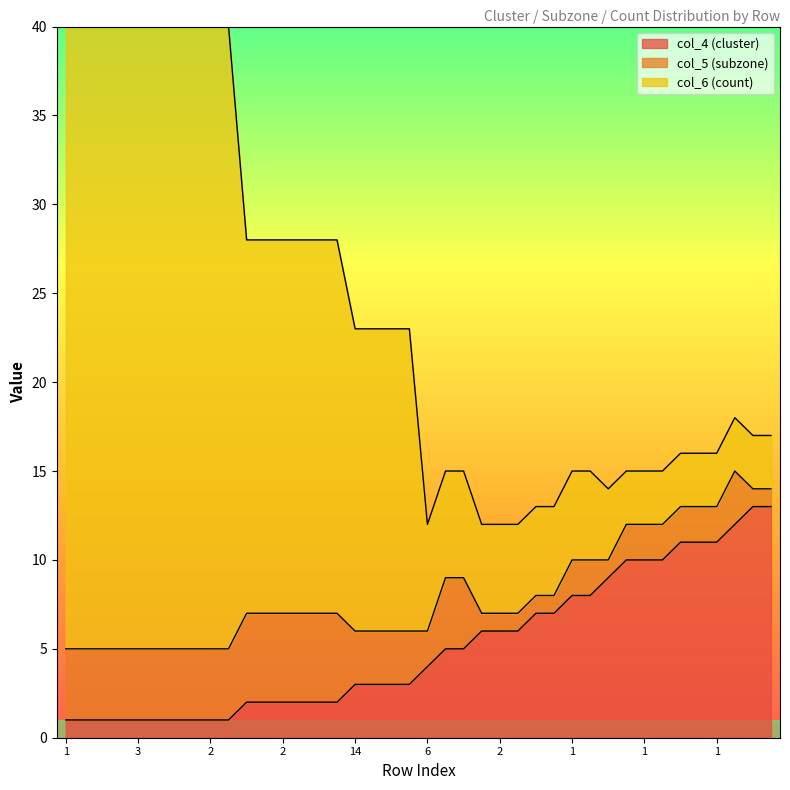

What is the average value of the col_4 (cluster) series?

5